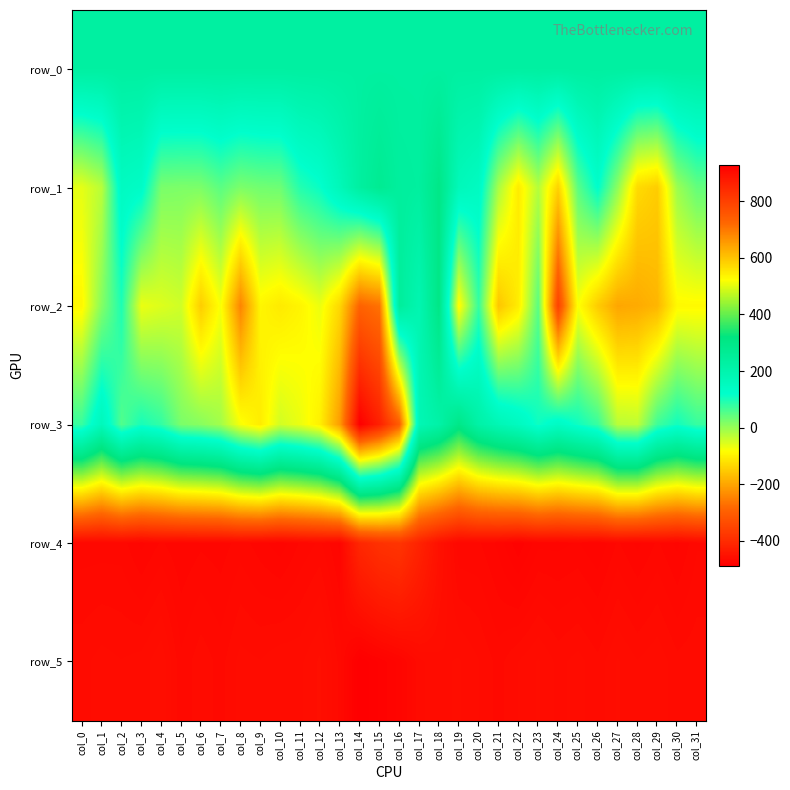

What is the total value across all series at col_16?

2153.8